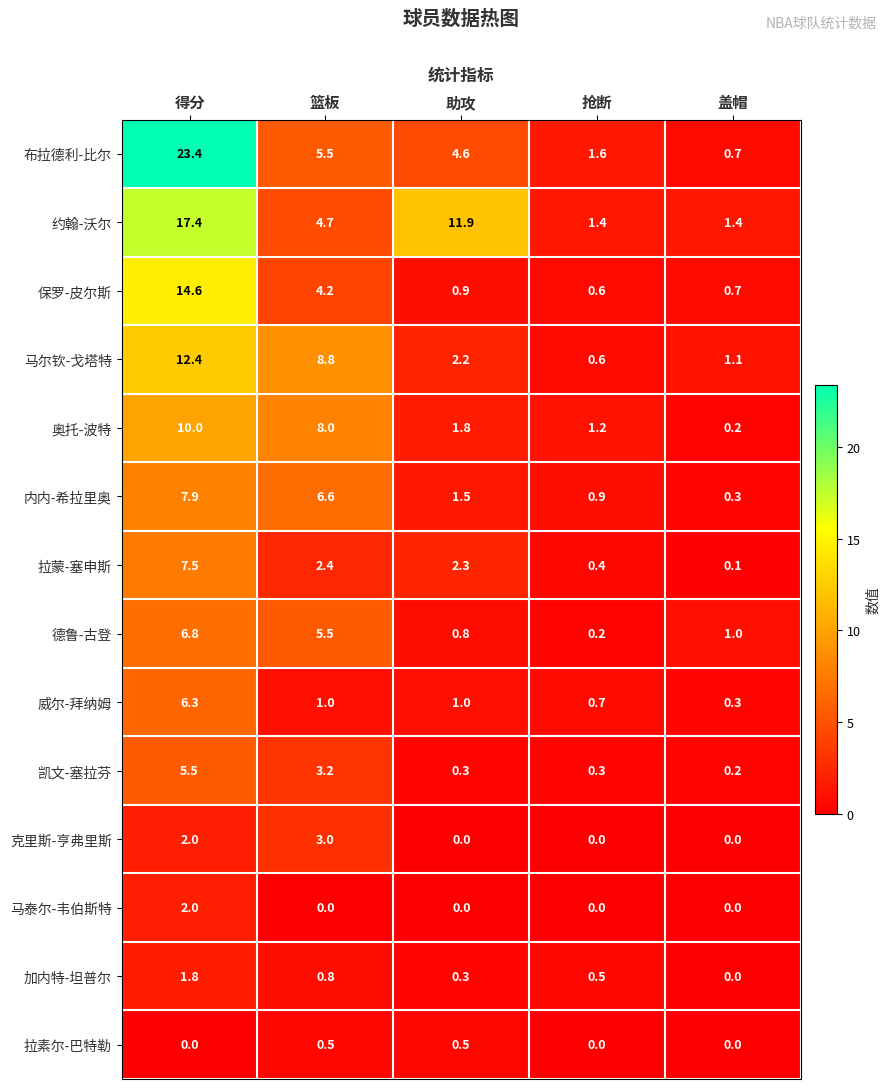

What is the difference between the 拉蒙-塞申斯 values at 得分 and 盖帽?

7.4